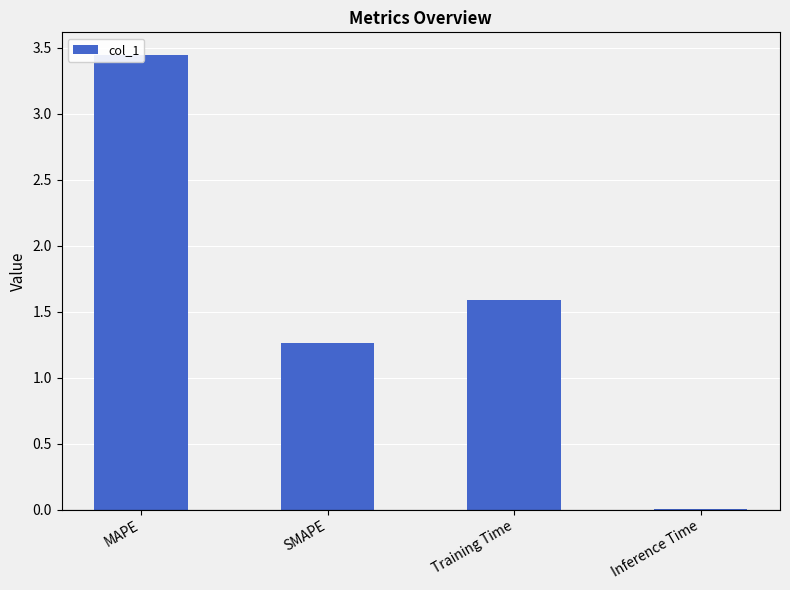

What is the average value?

1.6